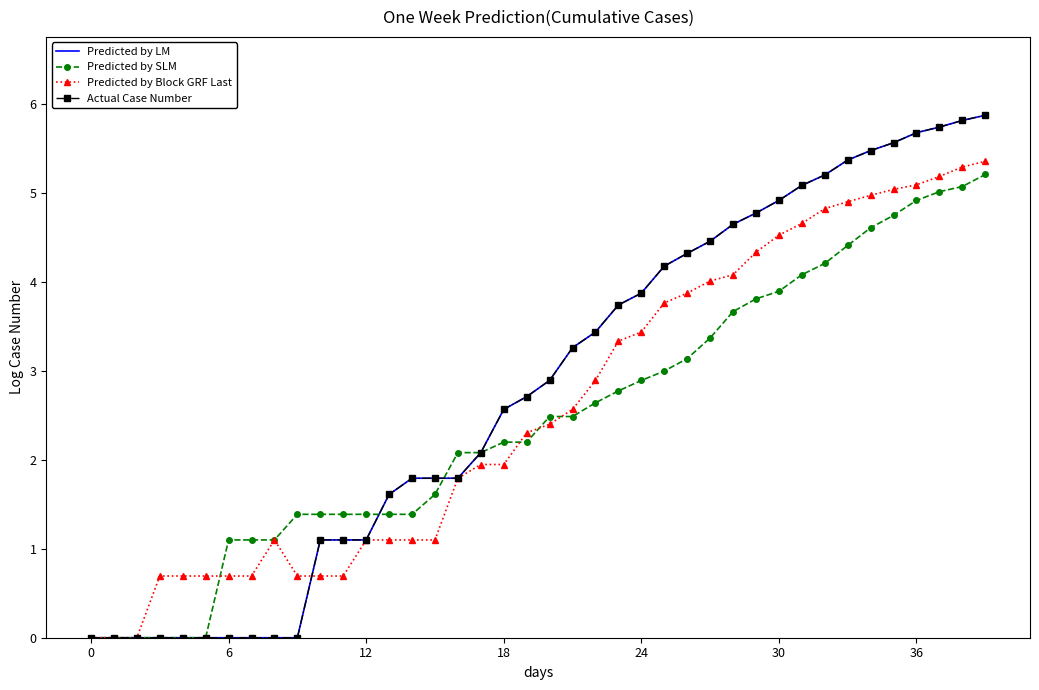

True or false: Predicted by LM and Predicted by SLM cross at least once.

True